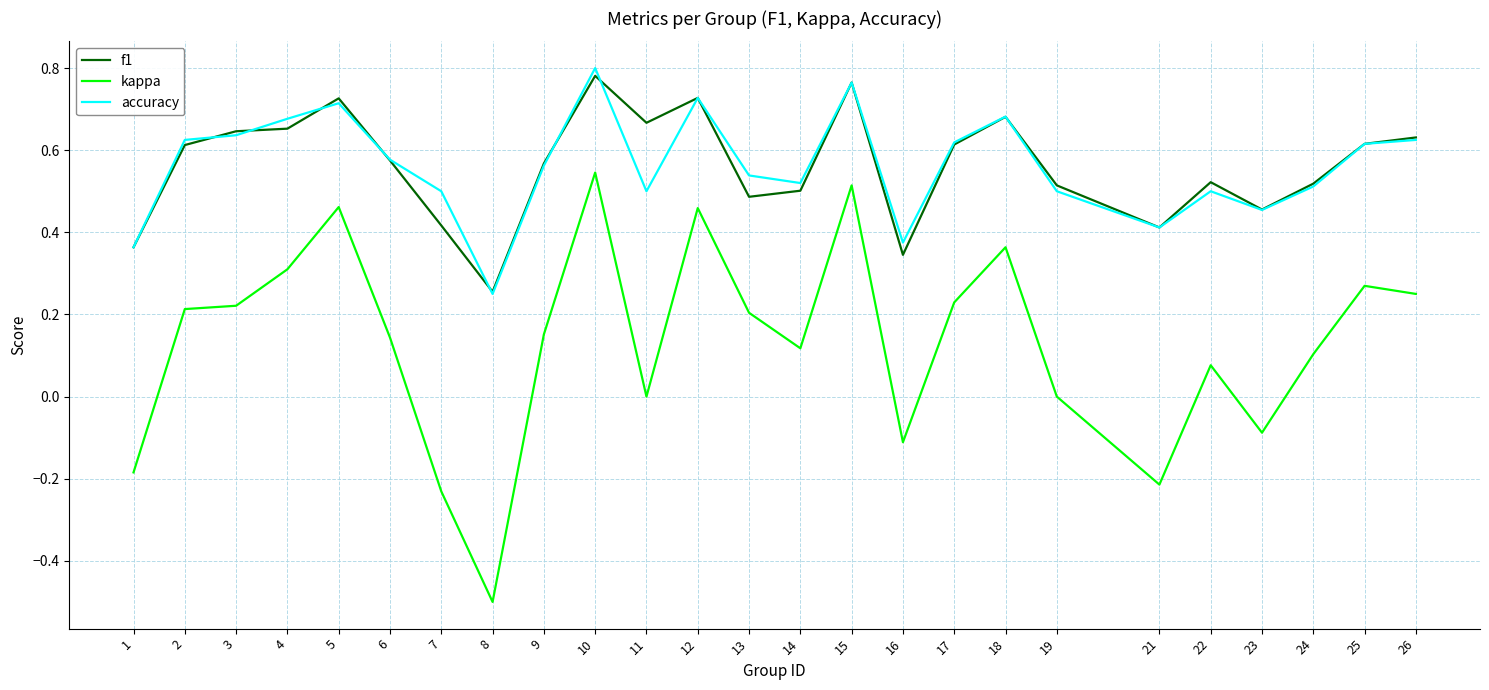

What is the total value across all series at 26?

1.5